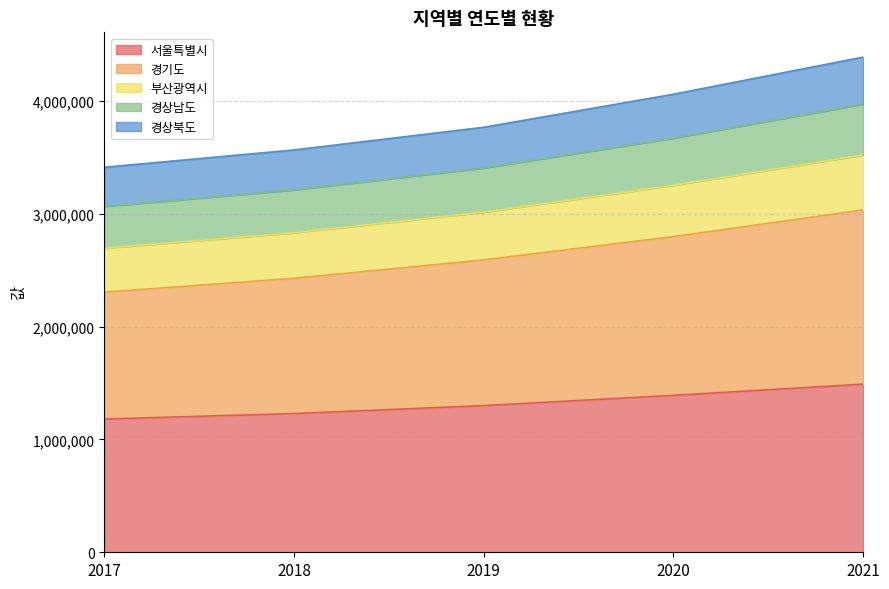

What is the total value across all series at 2020?

4058446